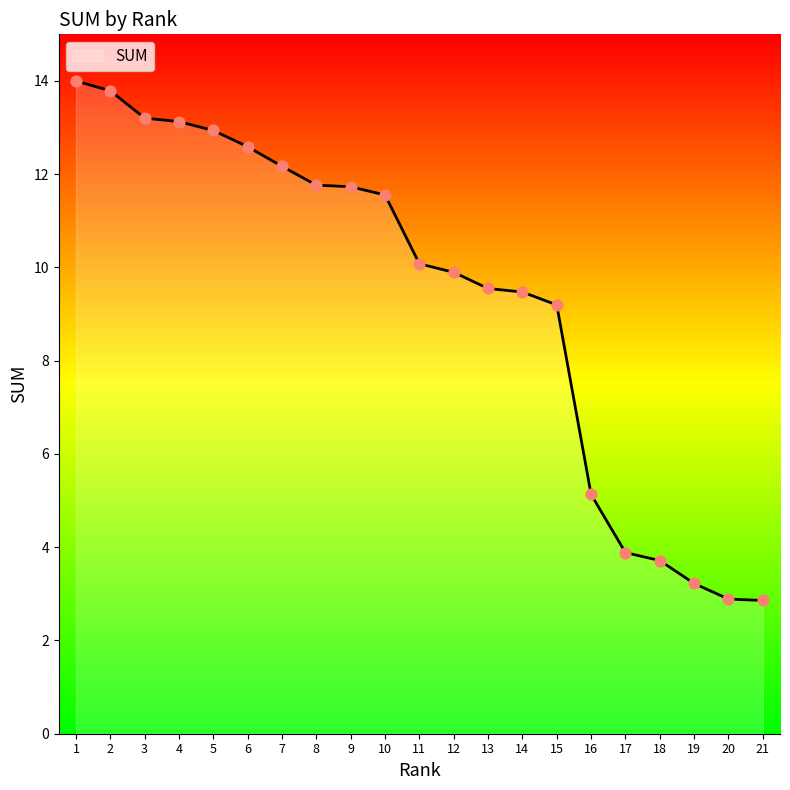

Which has a higher value, 1 or 17?

1